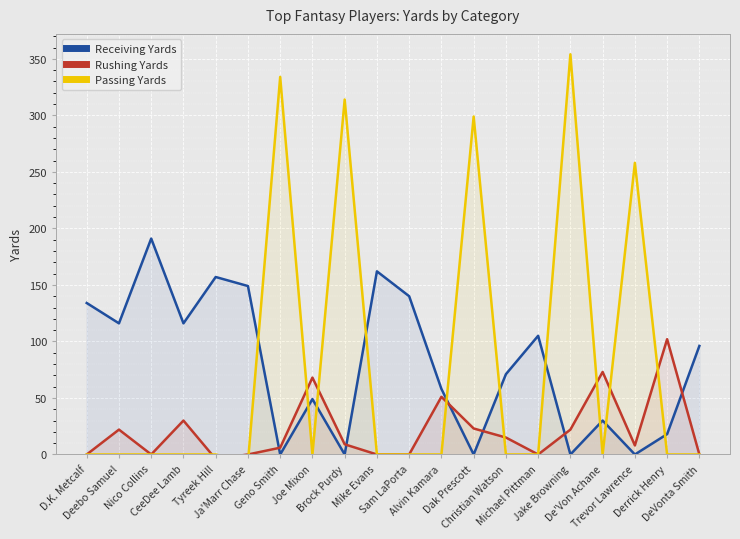

Is the value of Receiving Yards at Joe Mixon greater than the value of Rushing Yards at Nico Collins?

Yes